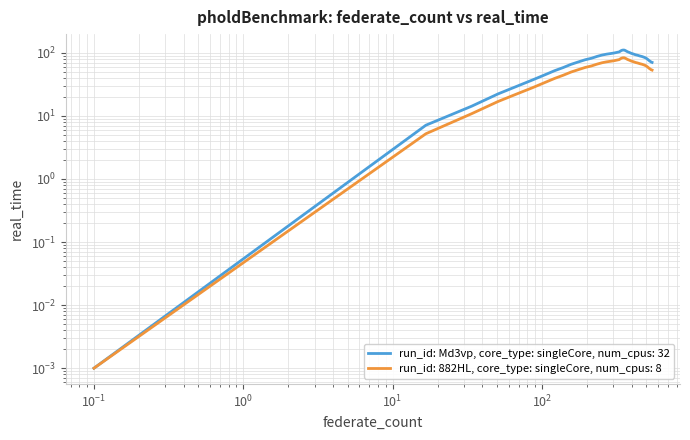

What are all the series names shown in the legend?

run_id: Md3vp, core_type: singleCore, num_cpus: 32, run_id: 882HL, core_type: singleCore, num_cpus: 8